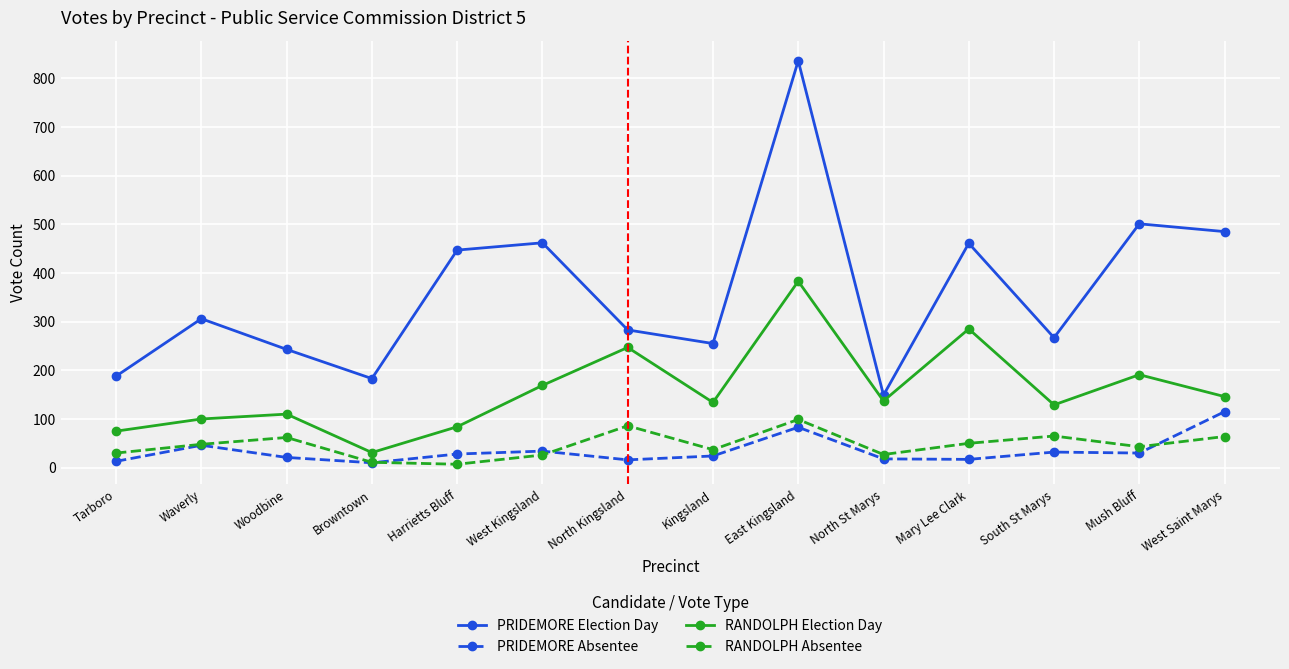

How many values in the RANDOLPH Absentee series are below 48?

7